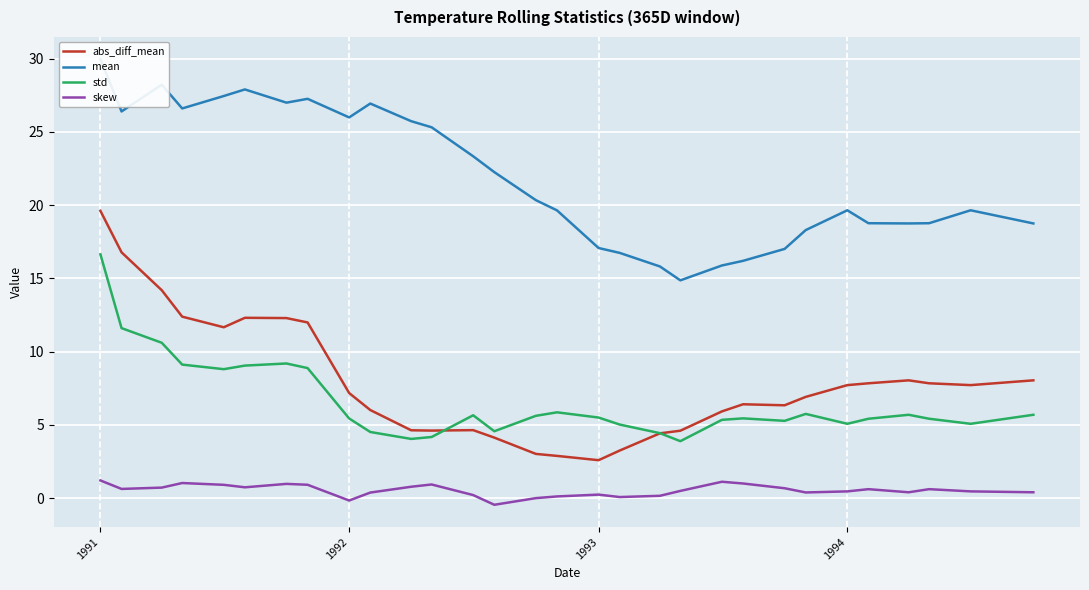

What is the value of the mean point at the 18th from the left?

16.7